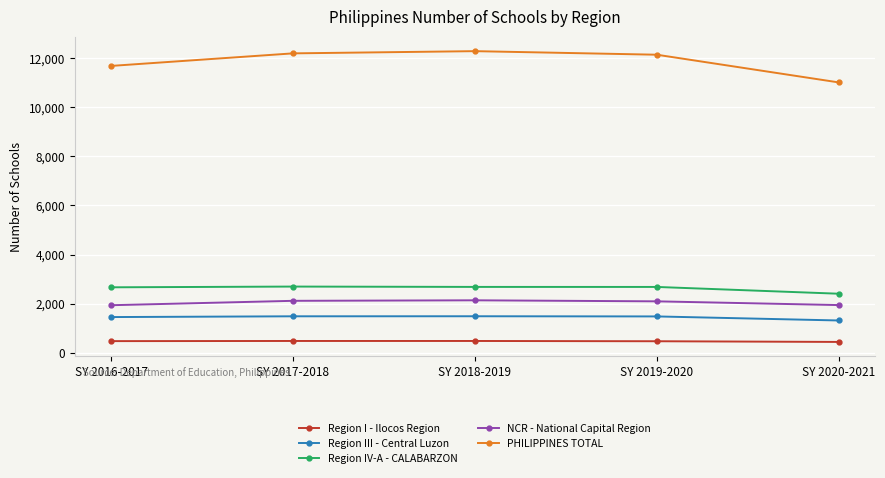

What is the difference between the maximum and minimum values in the Region I - Ilocos Region series?

39